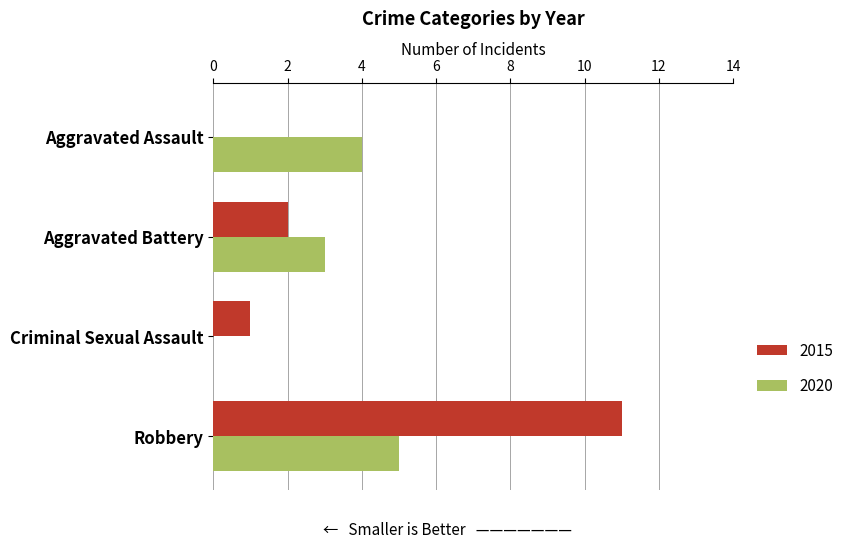

At which category does the chart reach its peak across all series?

Robbery